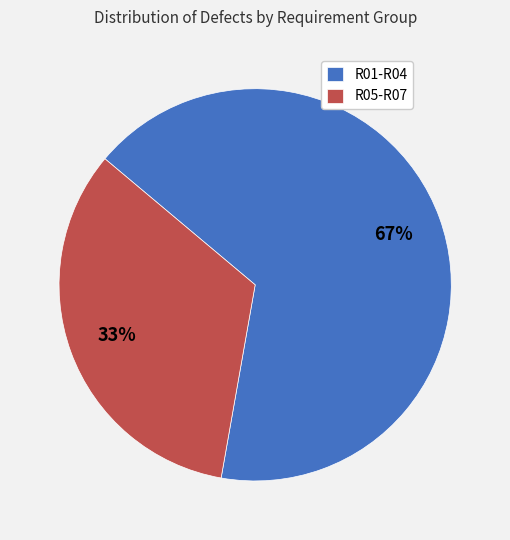

Which slice is the largest?

R01-R04